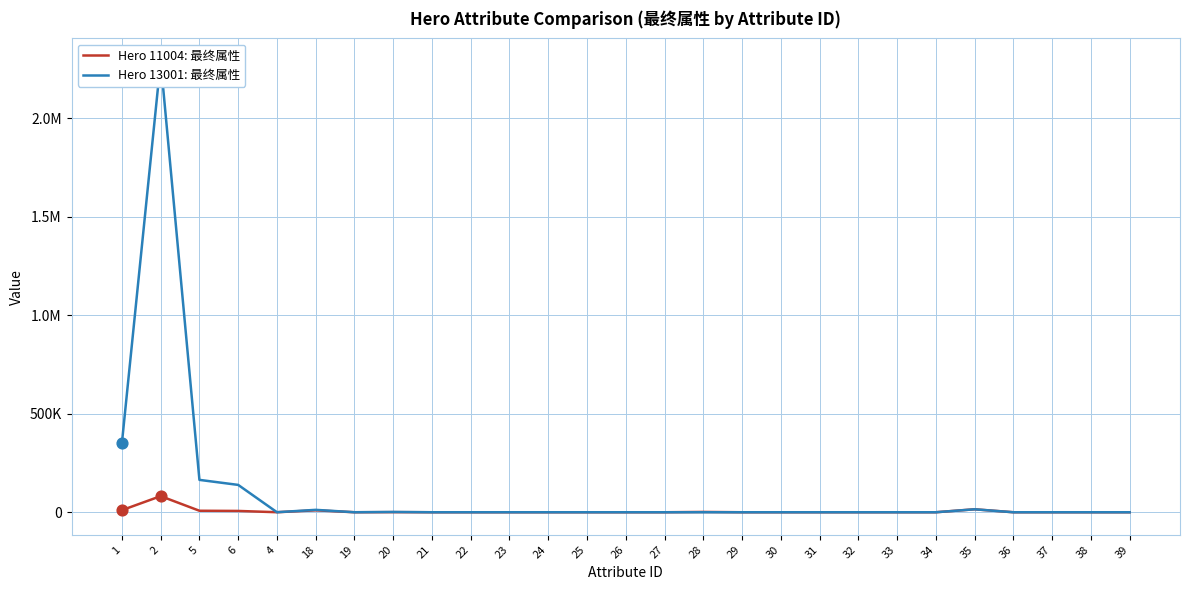

Is the value of Hero 13001: 最终属性 at 35 greater than the value of Hero 11004: 最终属性 at 5?

Yes